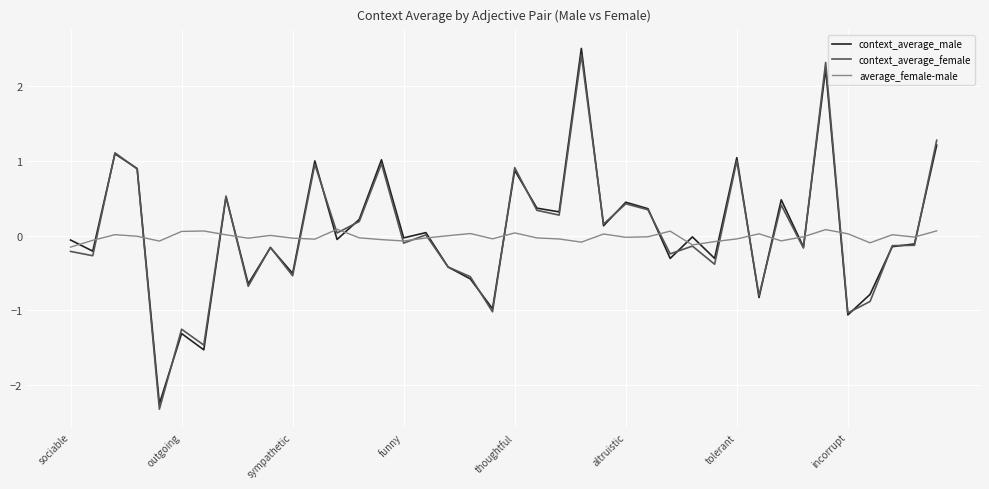

What is the highest value of the context_average_female series?

2.4